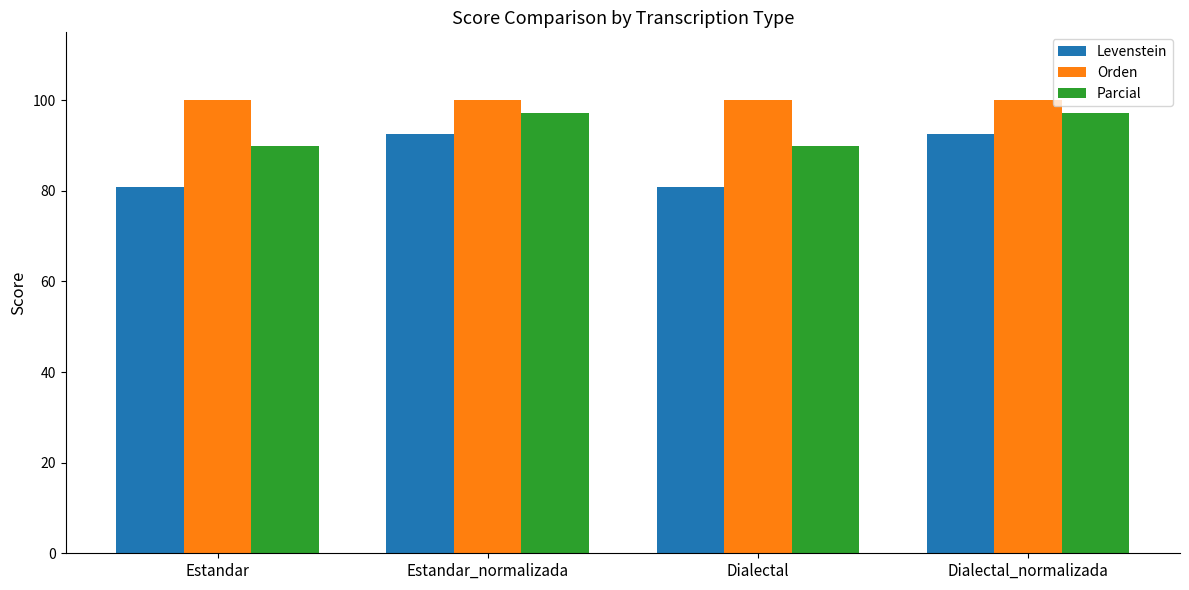

Where does the Levenstein series first go above 92?

Estandar_normalizada